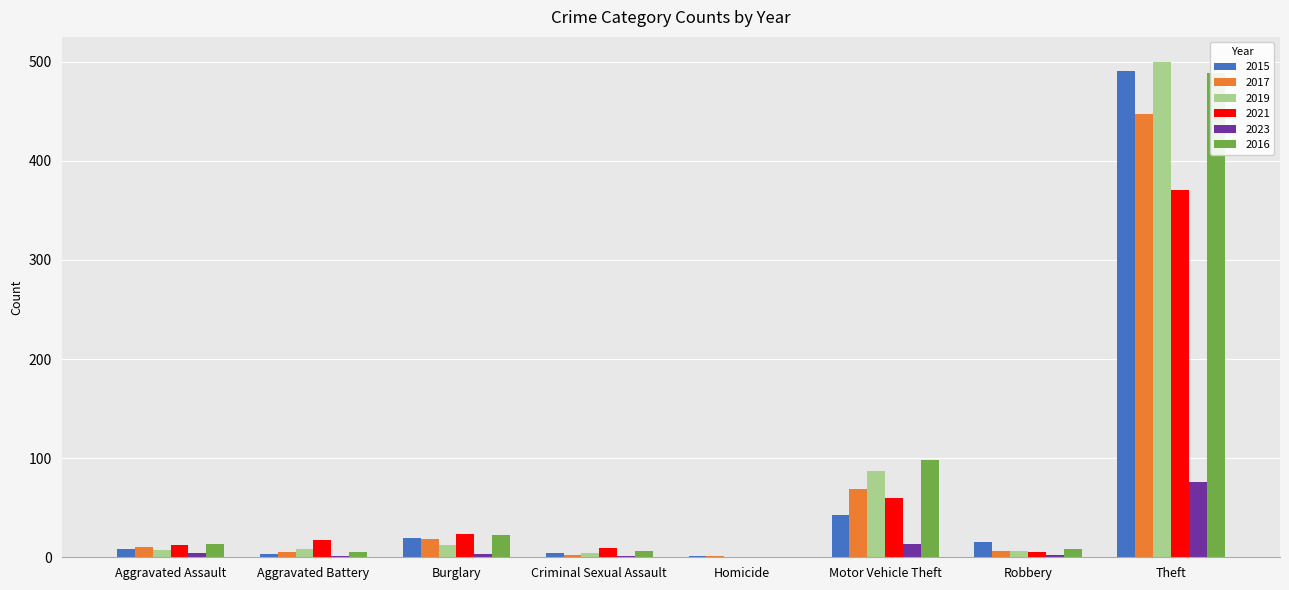

Reading left to right, transcribe all the data shown in this chart.

2015: 8	3	19	4	1	43	15	491
2017: 10	5	18	2	1	69	6	447
2019: 7	8	12	4	0	87	6	500
2021: 12	17	23	9	0	60	5	371
2023: 4	1	3	1	0	13	2	76
2016: 13	5	22	6	0	98	8	489